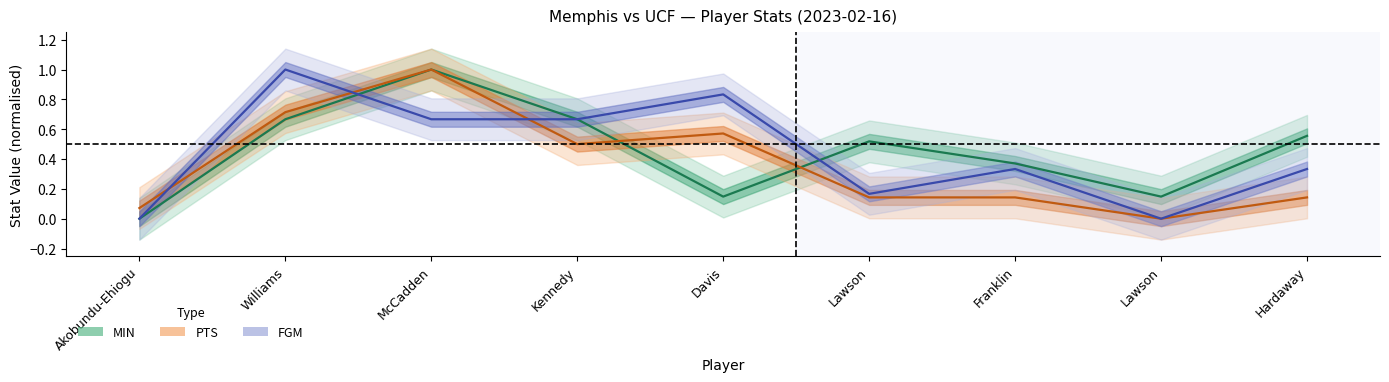

What are all the series names shown in the legend?

MIN, PTS, FGM